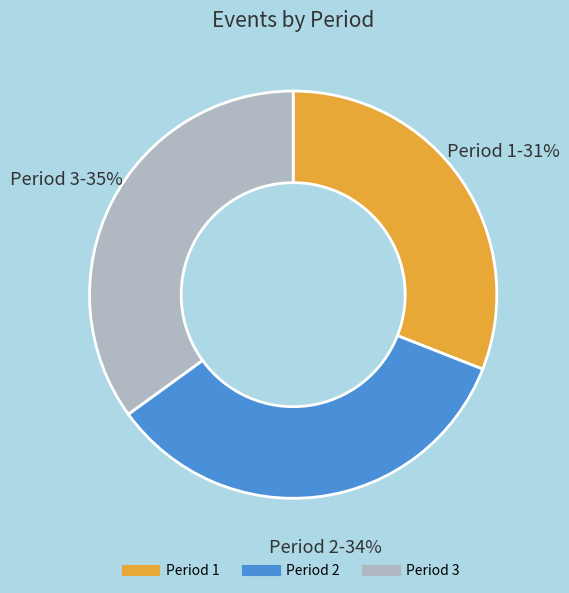

Does any single category account for the majority?

No